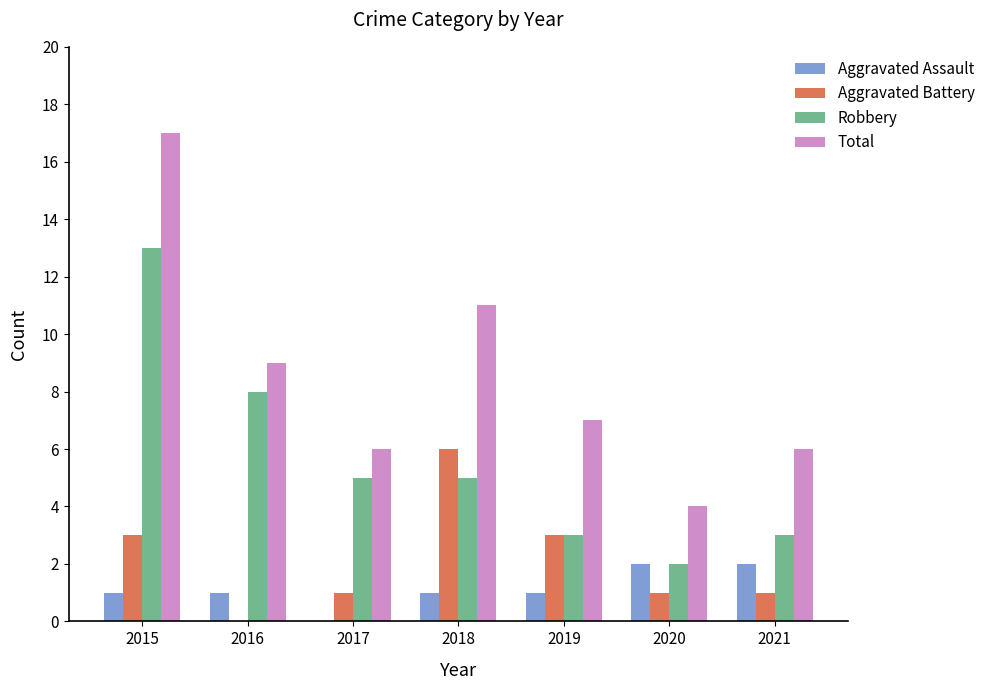

What are all the series names shown in the legend?

Aggravated Assault, Aggravated Battery, Robbery, Total